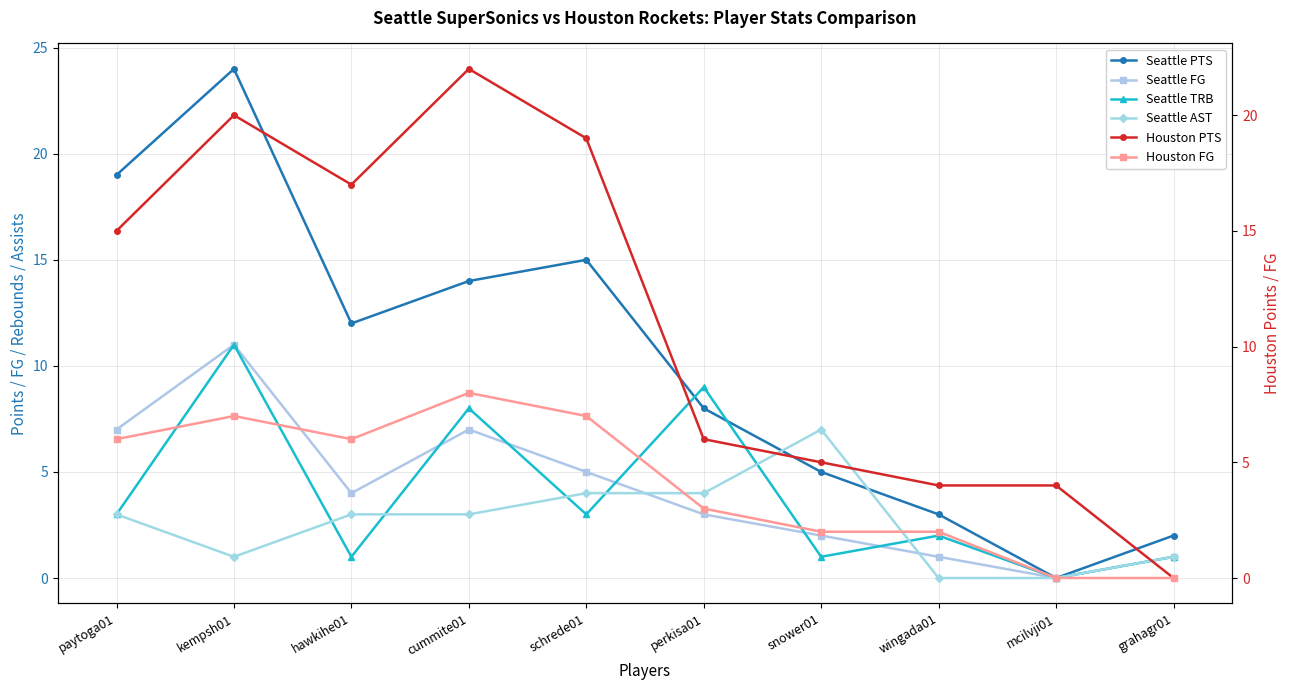

What is the value of the Seattle PTS point at the 4th from the left?

14